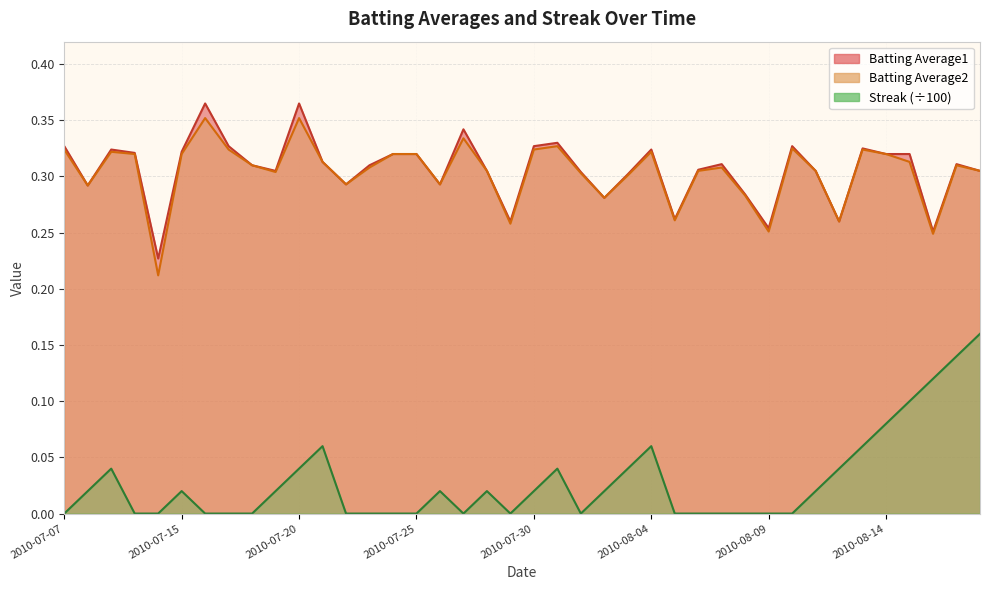

Reading left to right, list all the values displayed in this chart.

Batting Average1: 0.3	0.3	0.3	0.3	0.2	0.3	0.4	0.3	0.3	0.3	0.4	0.3	0.3	0.3	0.3	0.3	0.3	0.3	0.3	0.3	0.3	0.3	0.3	0.3	0.3	0.3	0.3	0.3	0.3	0.3	0.3	0.3	0.3	0.3	0.3	0.3	0.3	0.3	0.3	0.3
Batting Average2: 0.3	0.3	0.3	0.3	0.2	0.3	0.4	0.3	0.3	0.3	0.4	0.3	0.3	0.3	0.3	0.3	0.3	0.3	0.3	0.3	0.3	0.3	0.3	0.3	0.3	0.3	0.3	0.3	0.3	0.3	0.3	0.3	0.3	0.3	0.3	0.3	0.3	0.2	0.3	0.3
Streak: 0.0	0.0	0.0	0.0	0.0	0.0	0.0	0.0	0.0	0.0	0.0	0.1	0.0	0.0	0.0	0.0	0.0	0.0	0.0	0.0	0.0	0.0	0.0	0.0	0.0	0.1	0.0	0.0	0.0	0.0	0.0	0.0	0.0	0.0	0.1	0.1	0.1	0.1	0.1	0.2